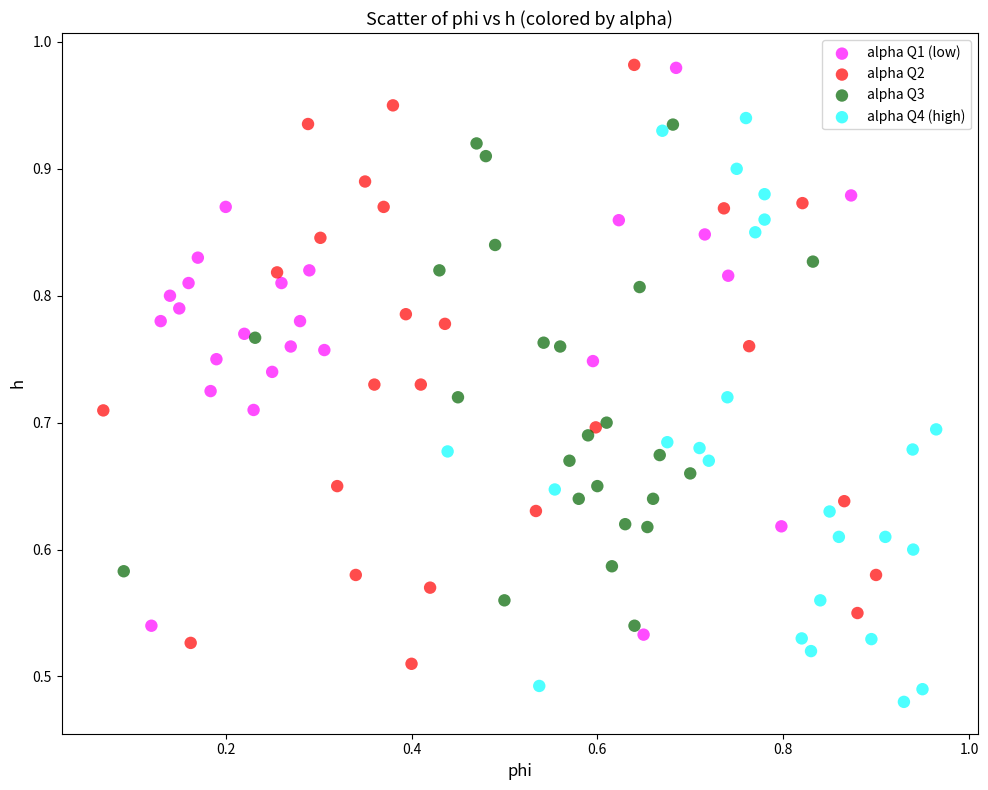

Which series reaches the minimum Y coordinate?

alpha Q4 (high)